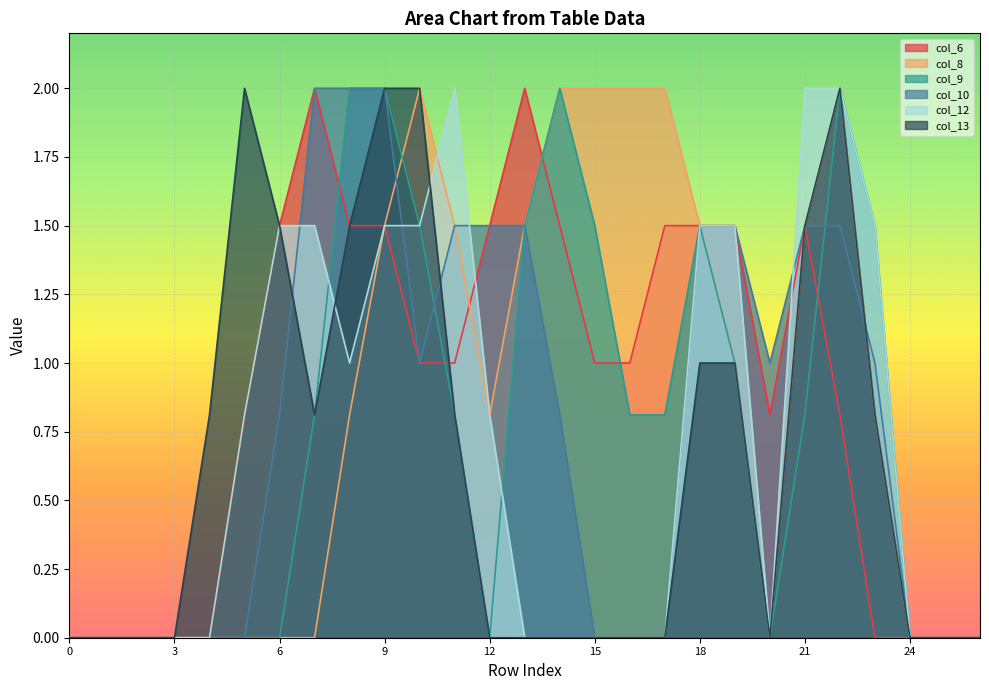

The col_13 series shows 1.3 at 11. True or false?

False